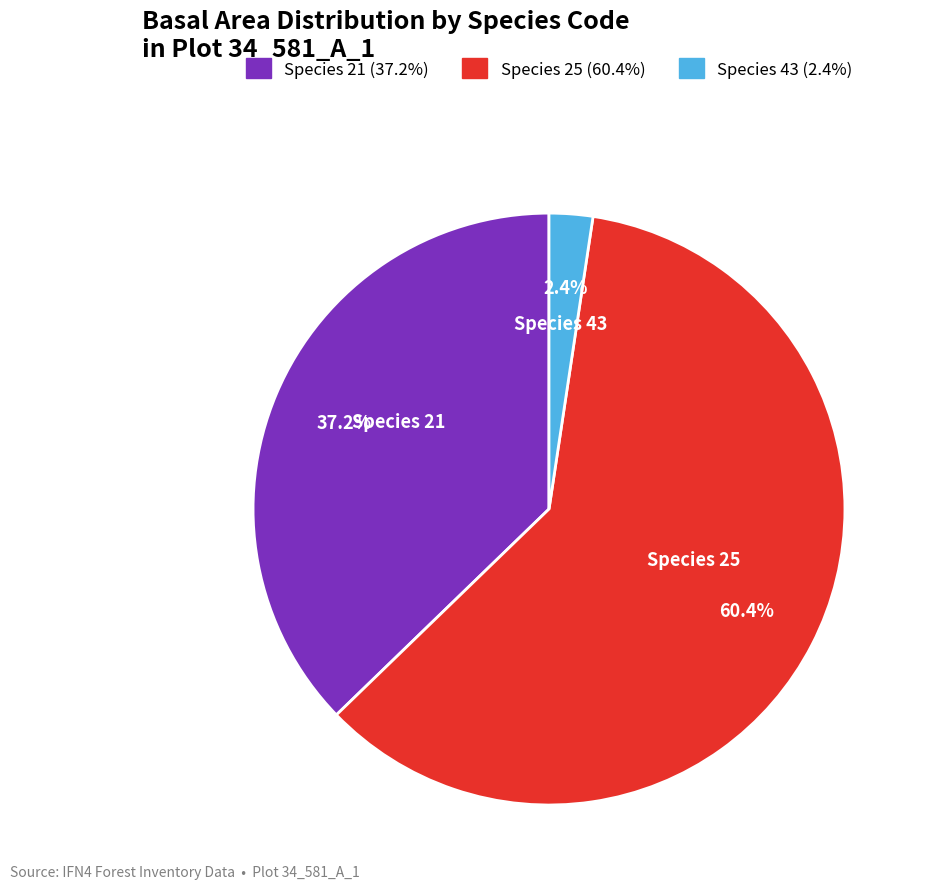

Does any single category account for the majority?

Yes